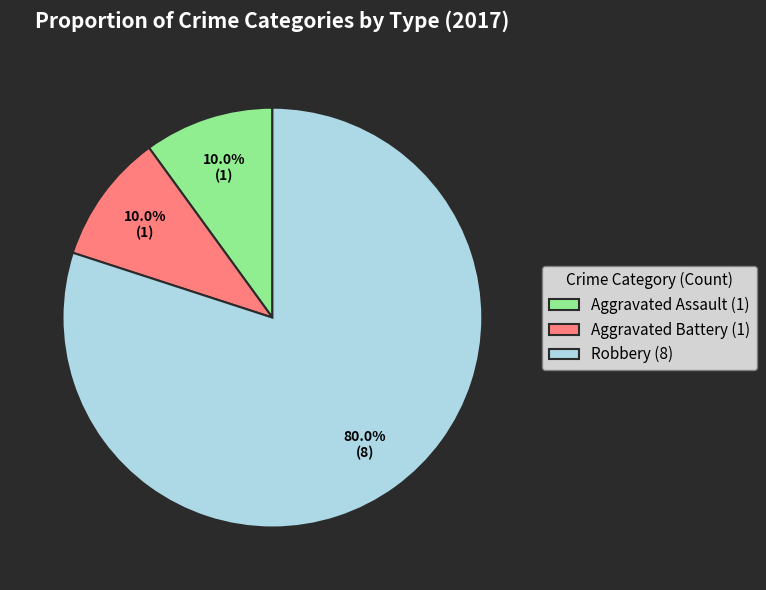

What portion of the pie excludes Aggravated Battery (1)?

90.0%